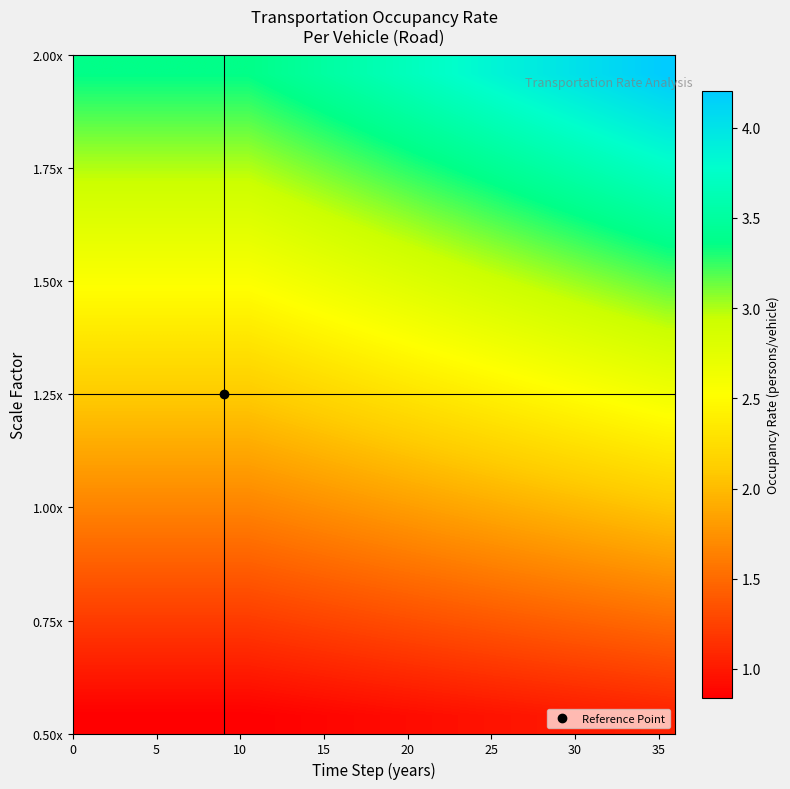

What is the minimum value shown in the chart?

0.8